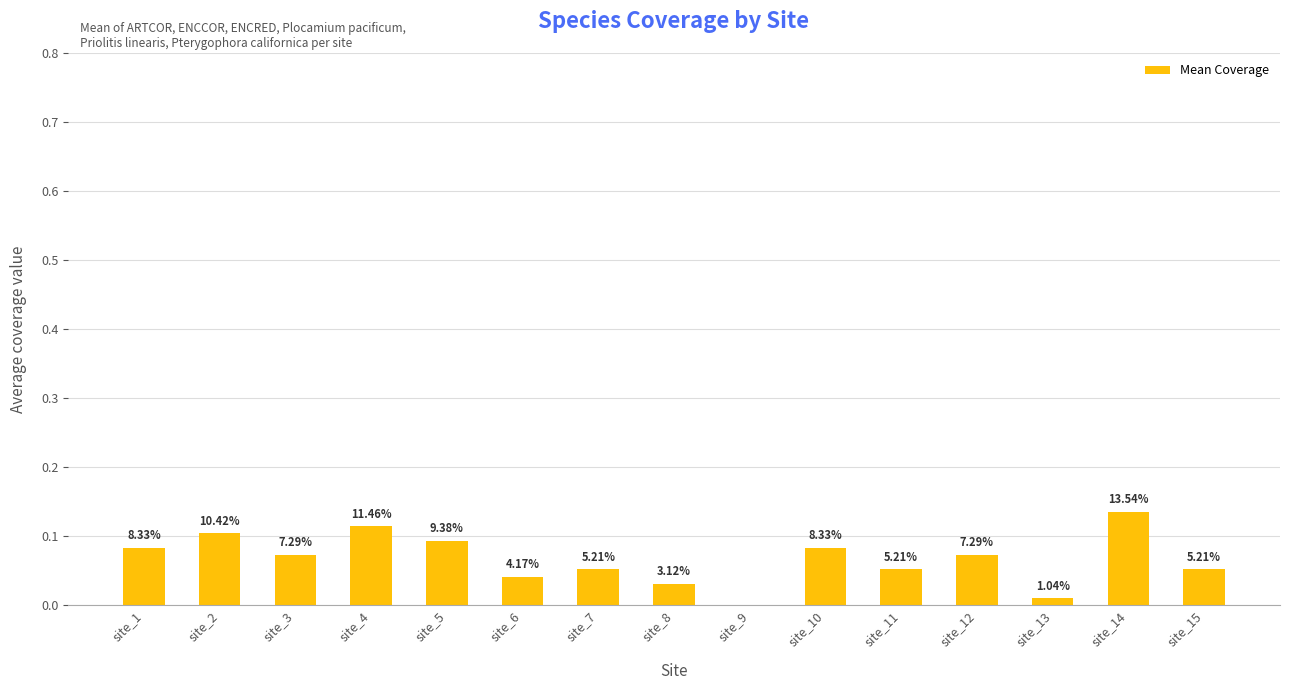

What is the average value?

0.1